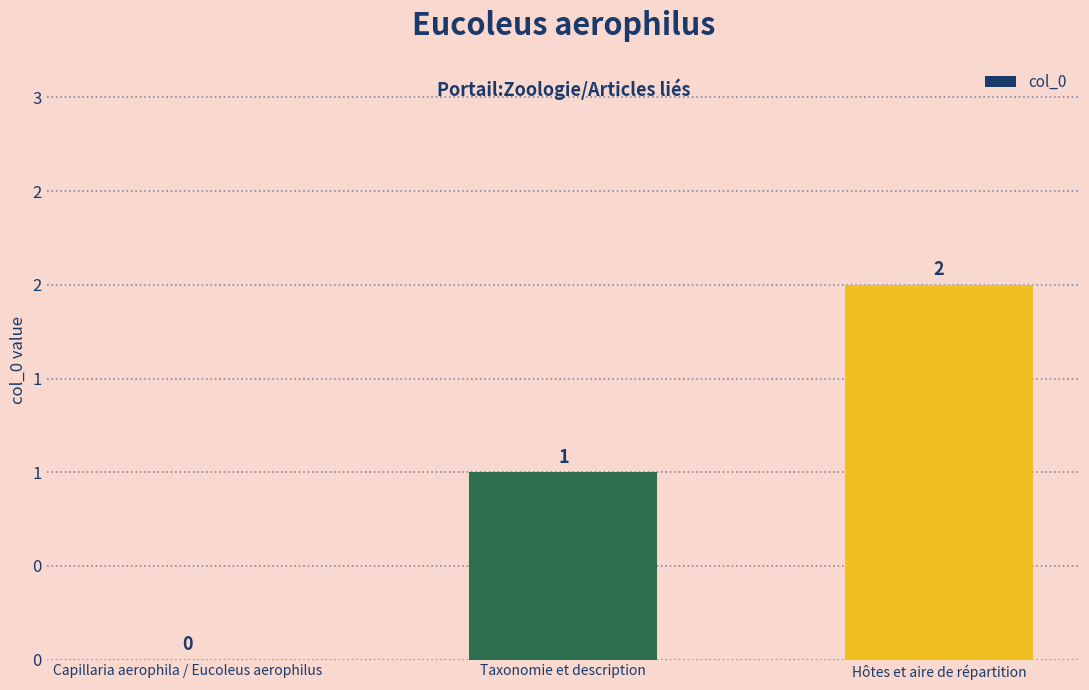

What is the value of the 2nd bar from the left?

1